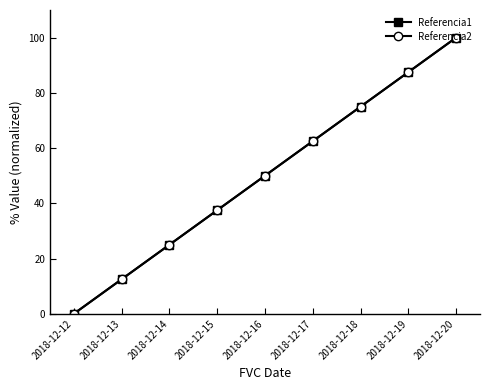

Does the chart have visible grid lines?

No